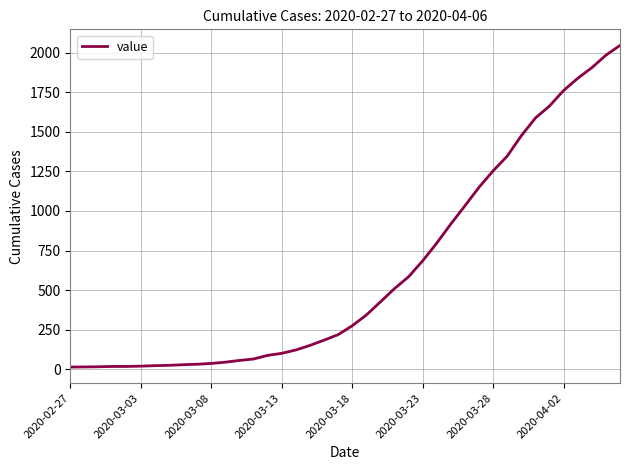

What is the maximum value shown in the chart?

2047